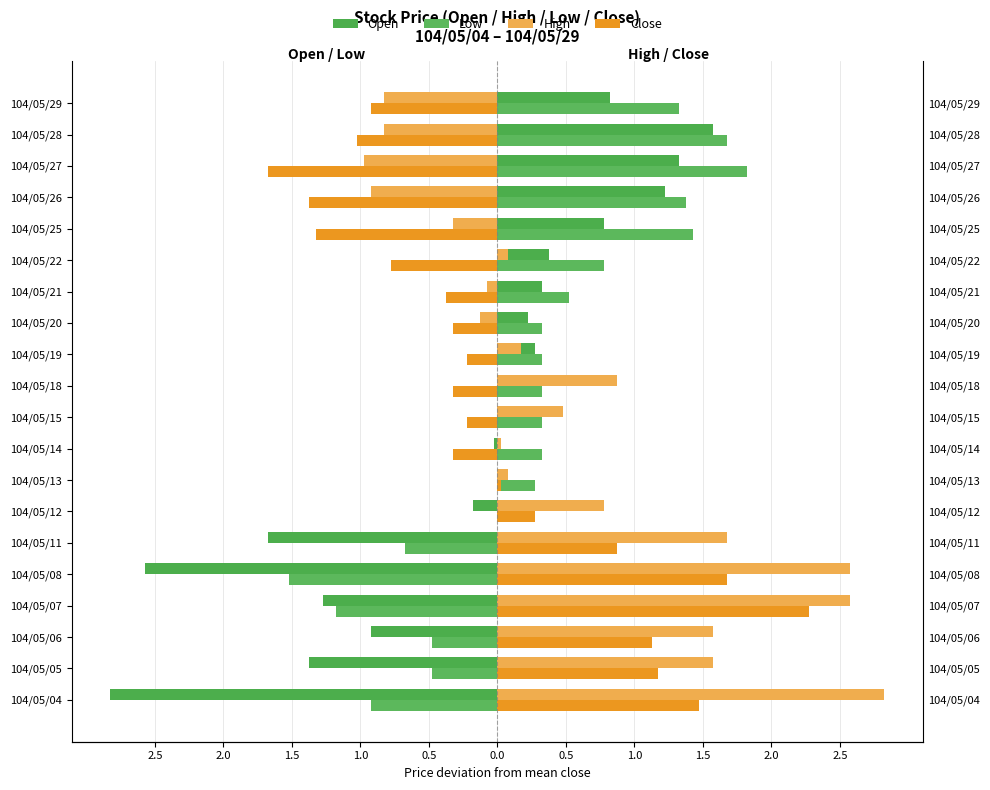

What are all the series names shown in the legend?

Open, Low, High, Close